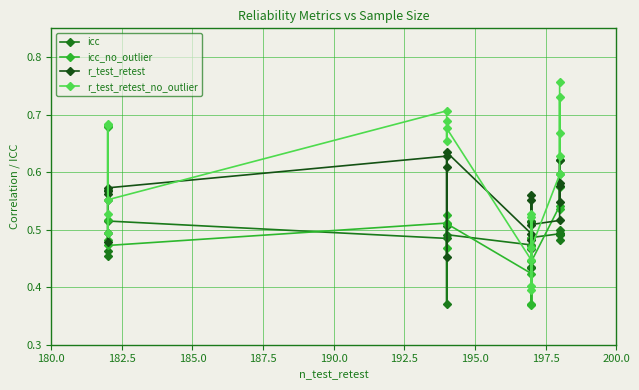

Count the r_test_retest_no_outlier values in the range 0 to 1.

20